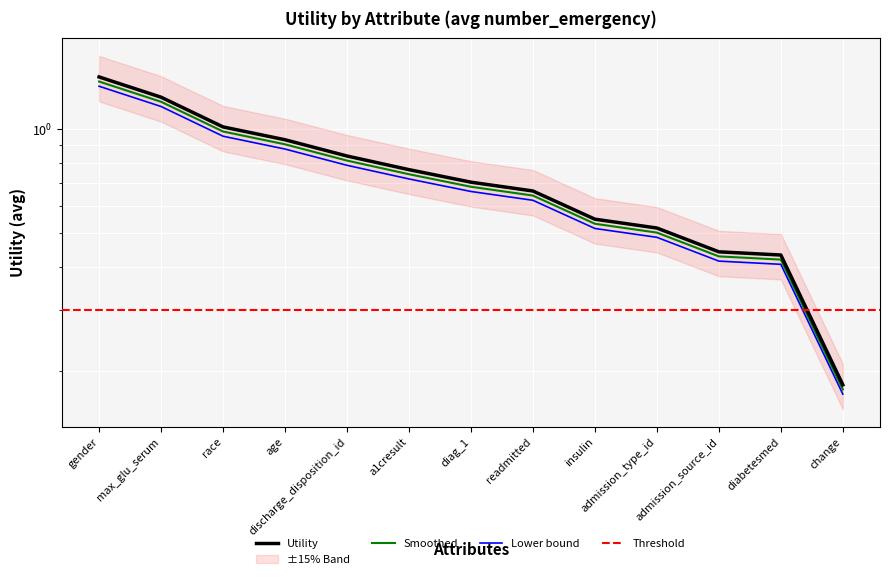

What is the maximum value shown in the chart?

1.4